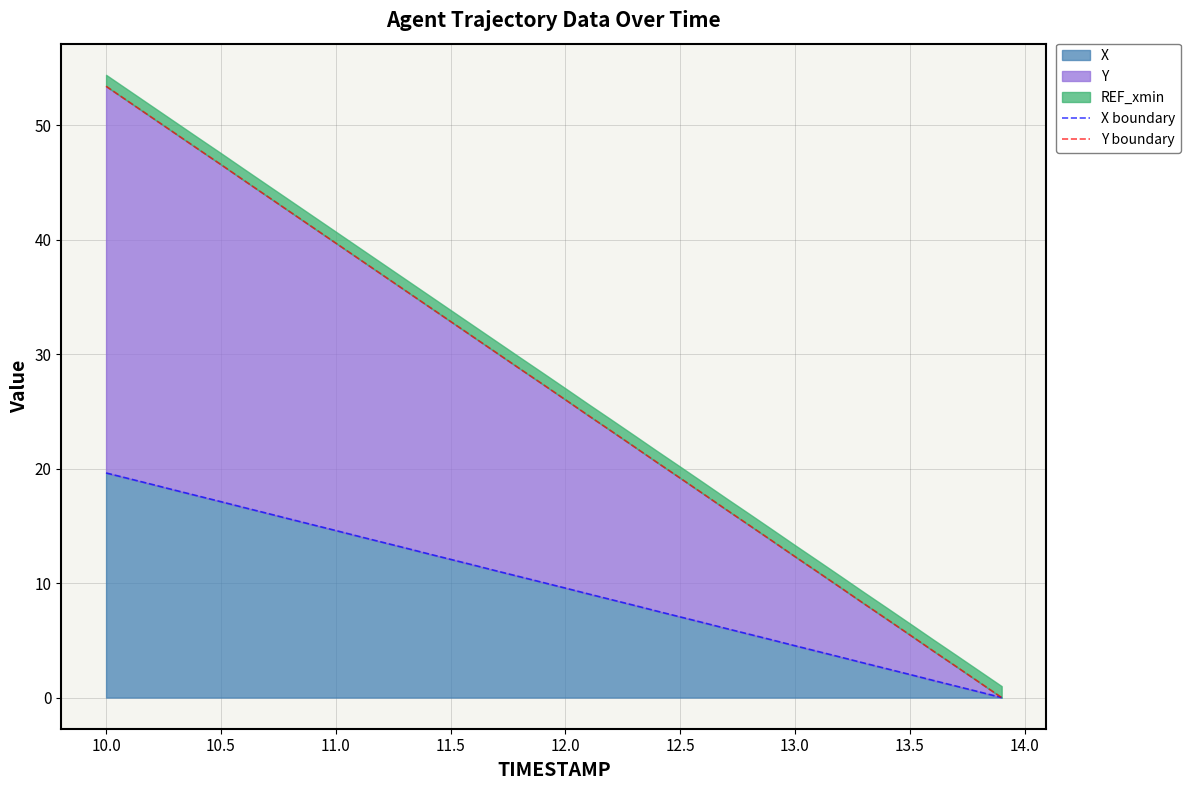

What is the average value of the Y boundary series?

26.7